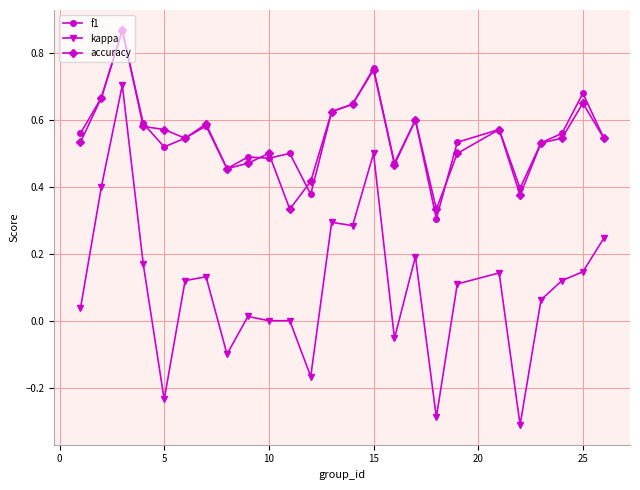

What is the smallest value displayed?

-0.3